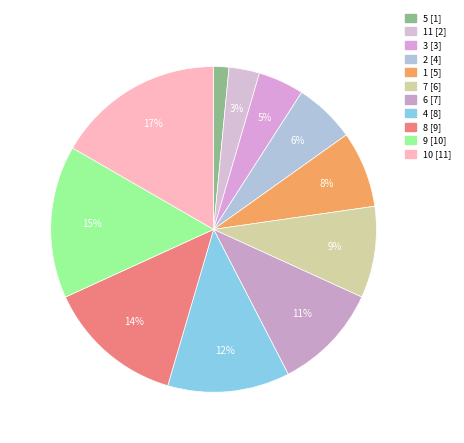

Which category has the biggest portion of the pie?

10